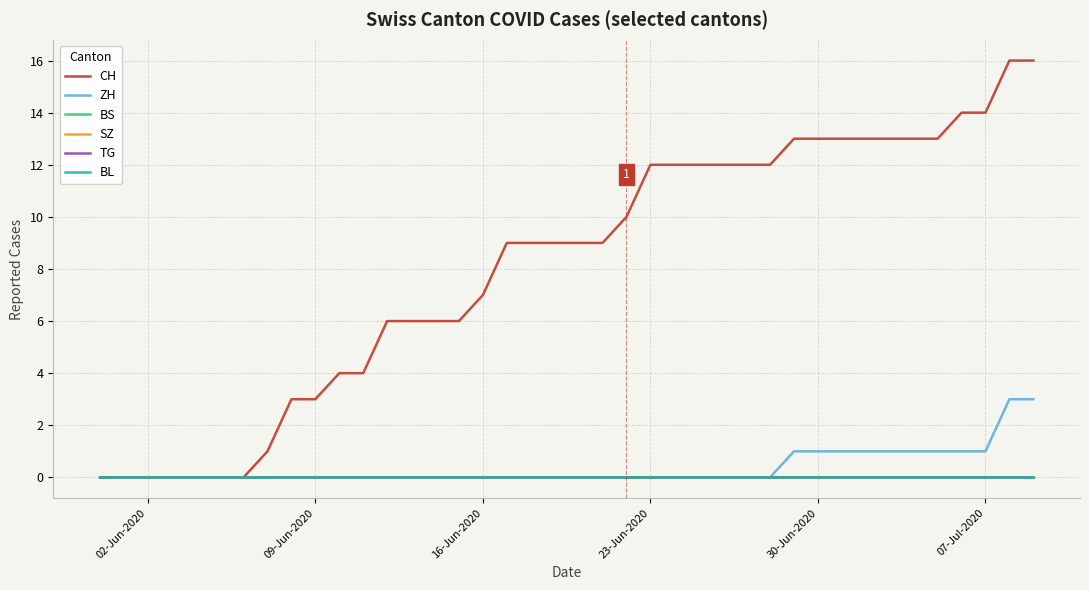

True or false: TG and BL cross at least once.

False